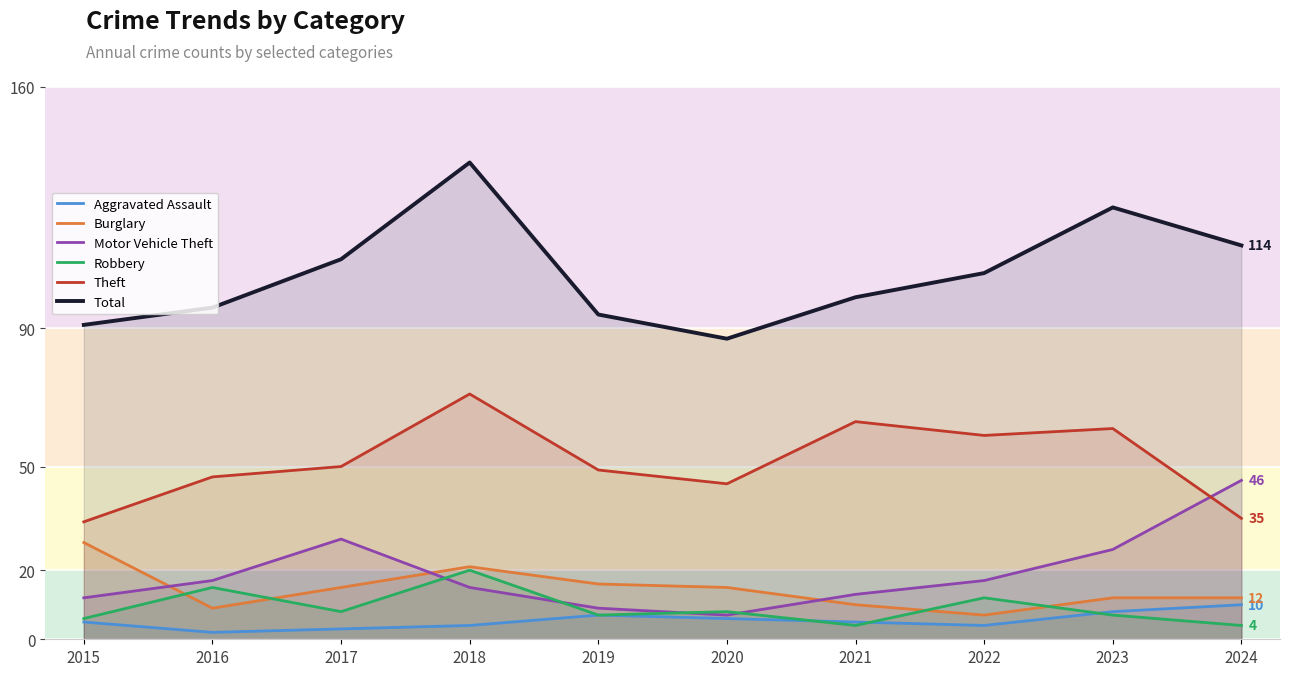

How many lines are shown in the chart?

6